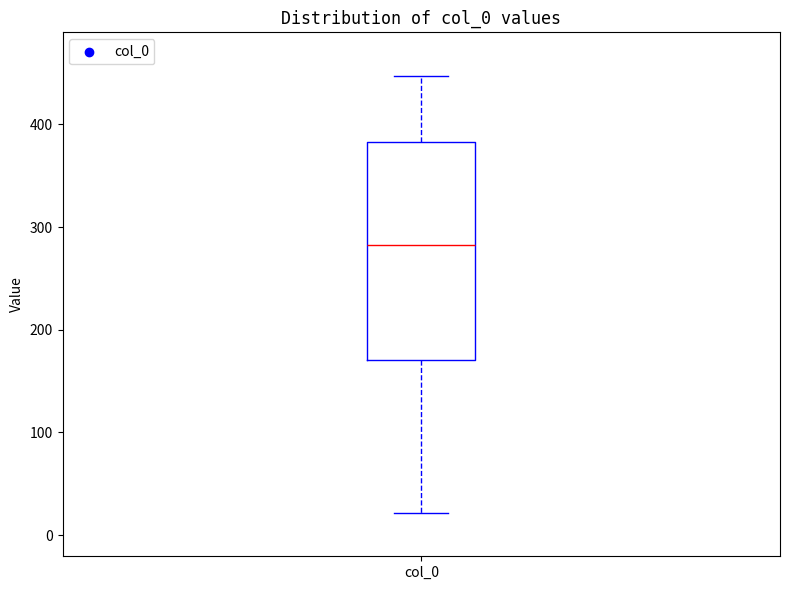

Where is the lower edge of the box for col_0 on the y-axis? The values are not printed on the chart, so give them approximately, as read against the axis.

170